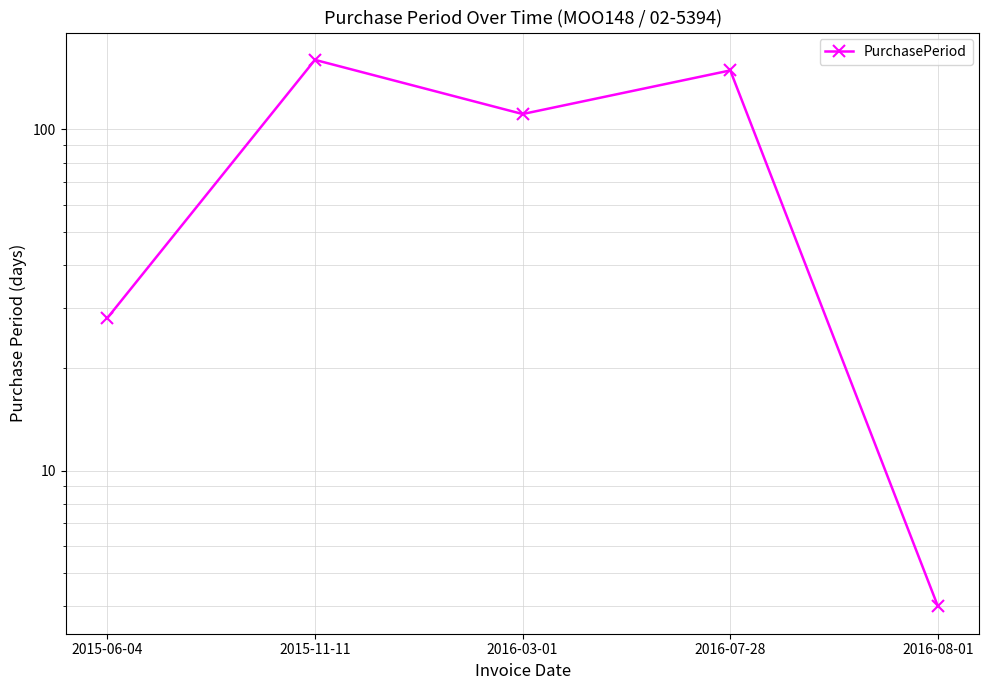

What is the difference between the values at 2016-07-28 and 2015-06-04?

121